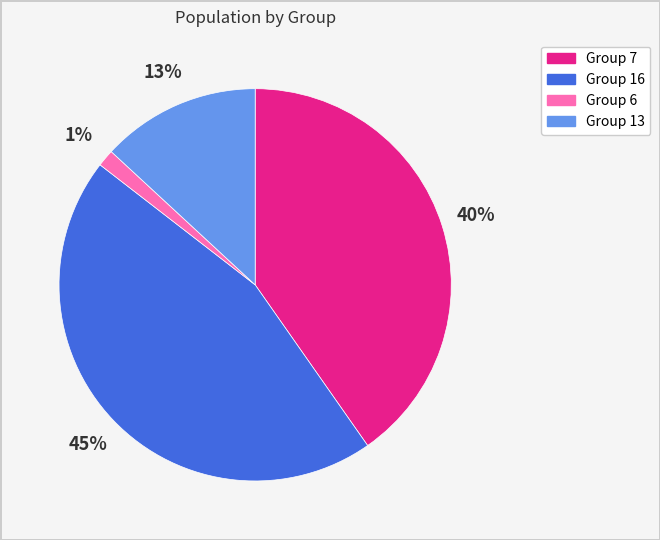

Rank the categories by value from lowest to highest.

Group 6, Group 13, Group 7, Group 16